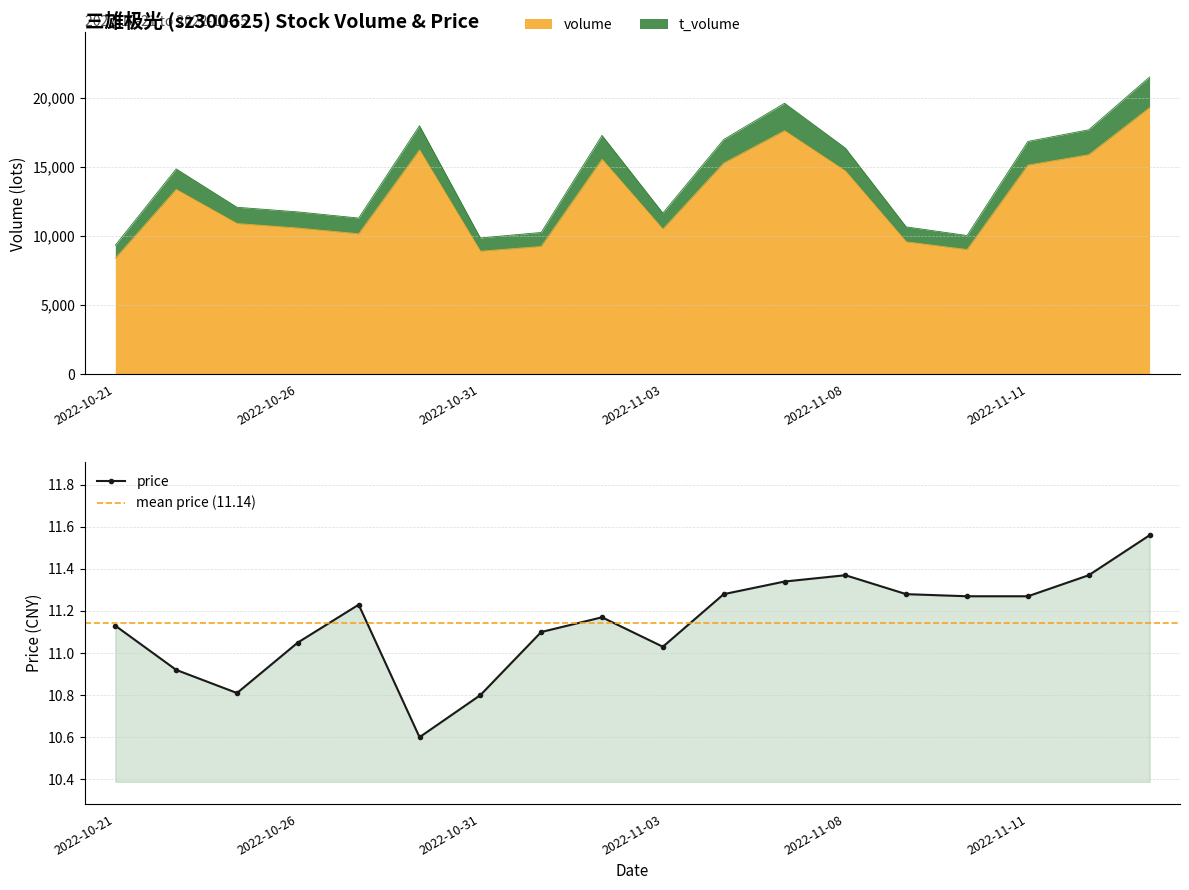

Which series changed the most between 2022-10-26 and 2022-11-15?

t_volume